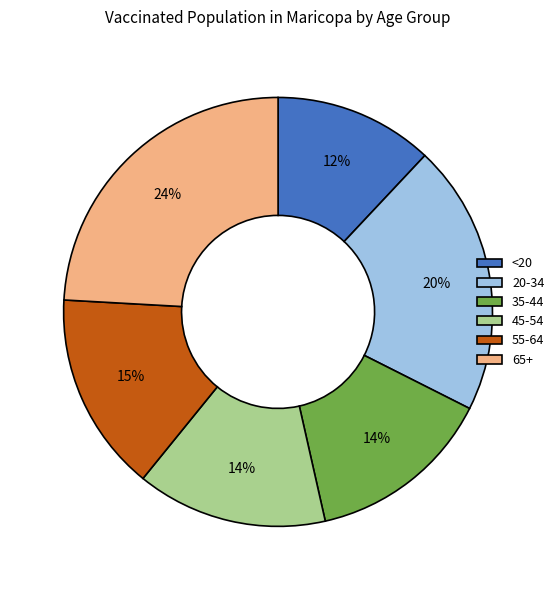

How many slices are in this pie chart?

6